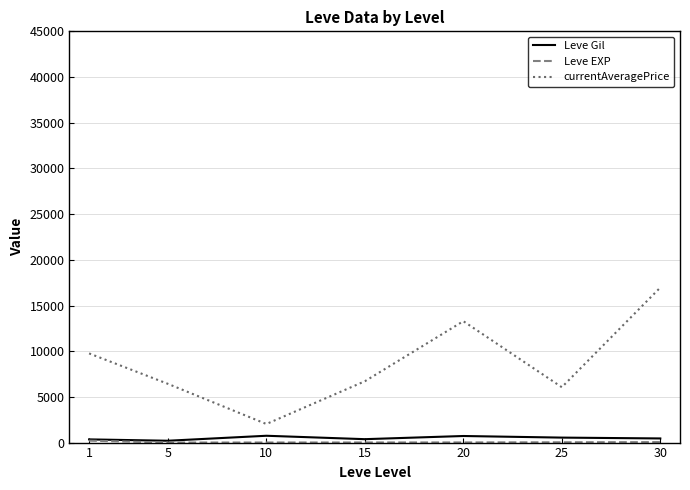

Count the number of data series in this chart.

3